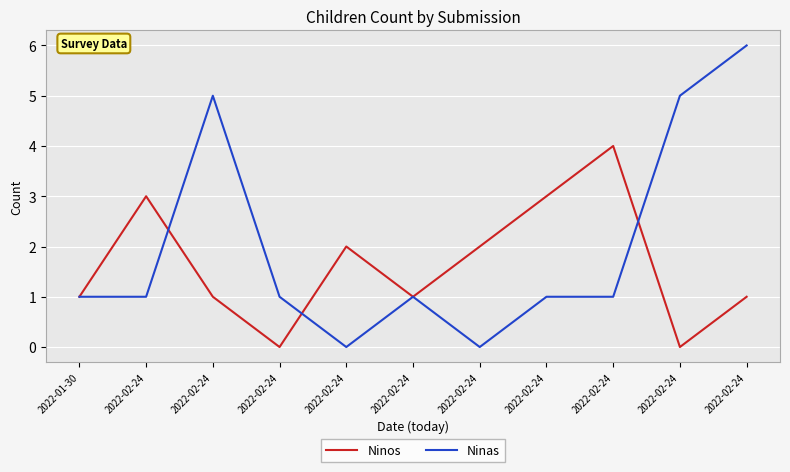

What are all the series names shown in the legend?

Ninos, Ninas